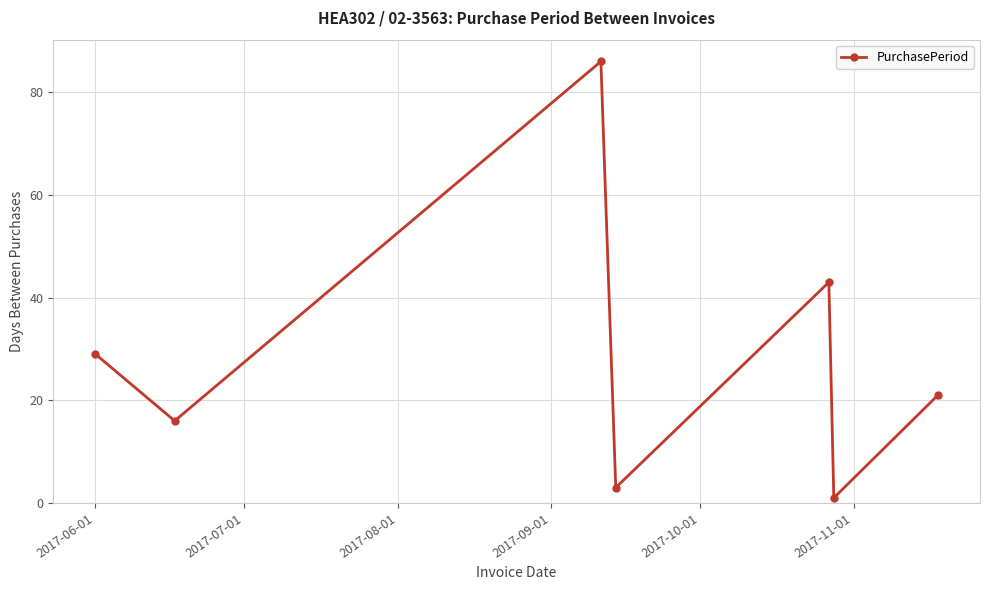

Reading left to right, transcribe all the data shown in this chart.

29	16	86	3	43	1	21